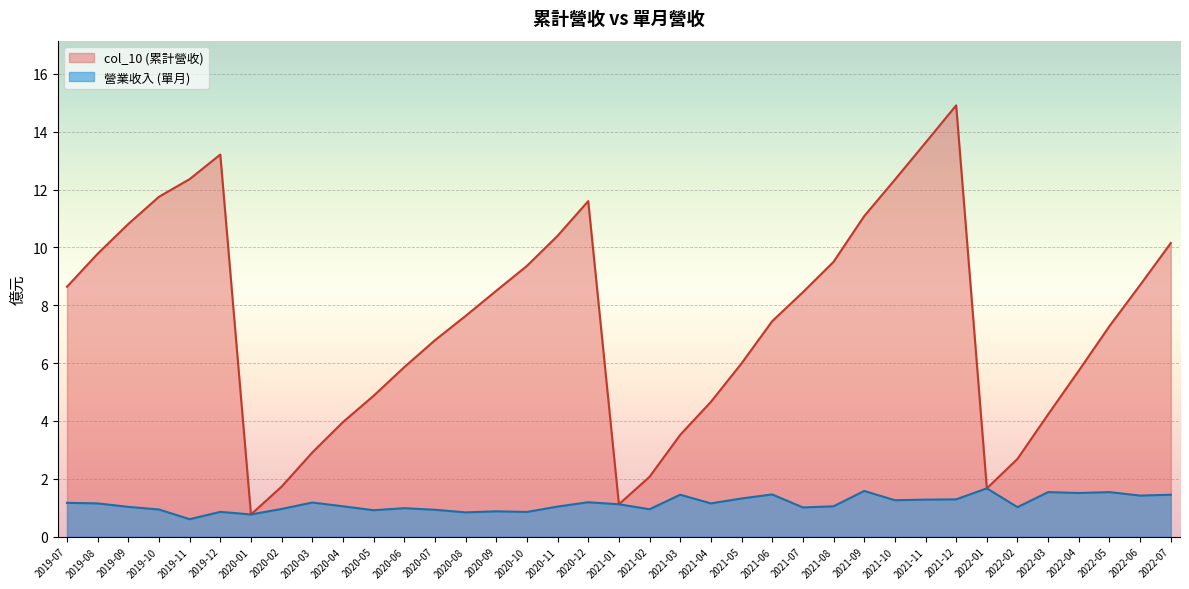

Rank the series by their maximum value, from lowest to highest.

營業收入 (單月), col_10 (累計營收)